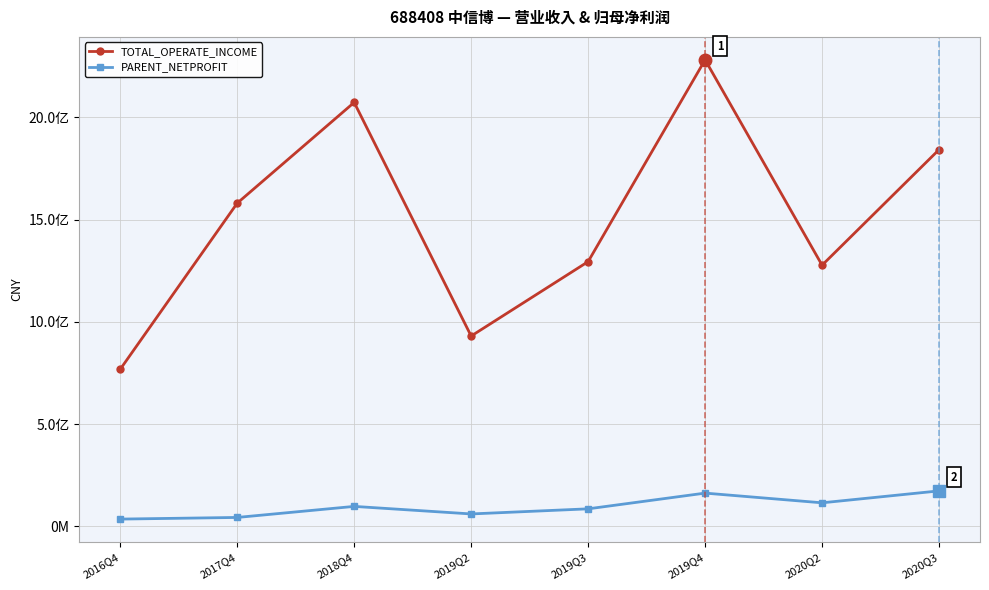

Read the TOTAL_OPERATE_INCOME value at 2020Q2.

1277273725.2